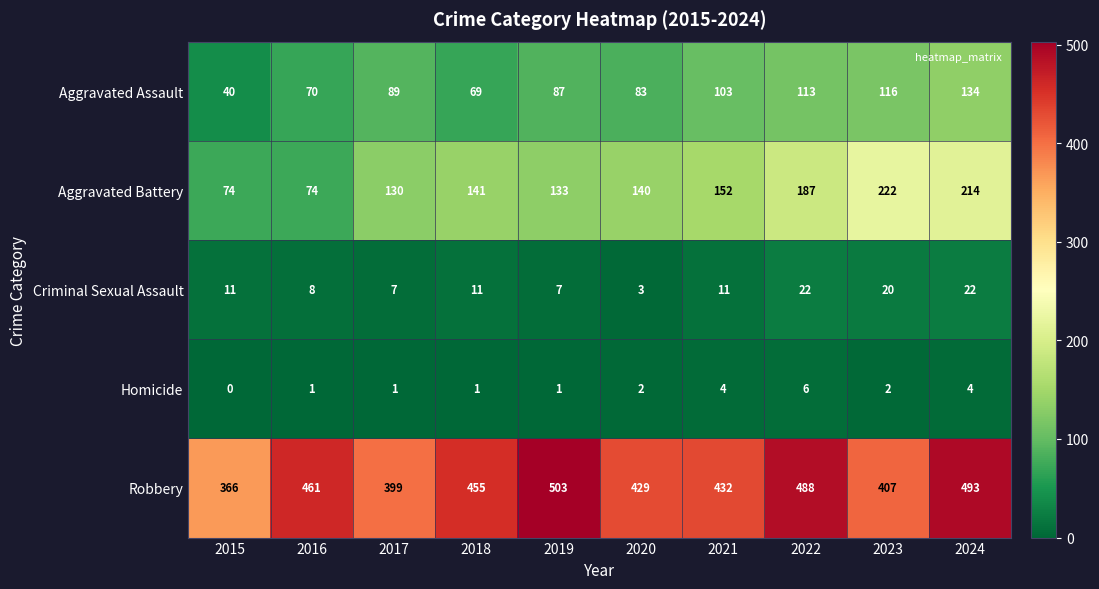

Which series changed the most between 2015 and 2016?

Robbery